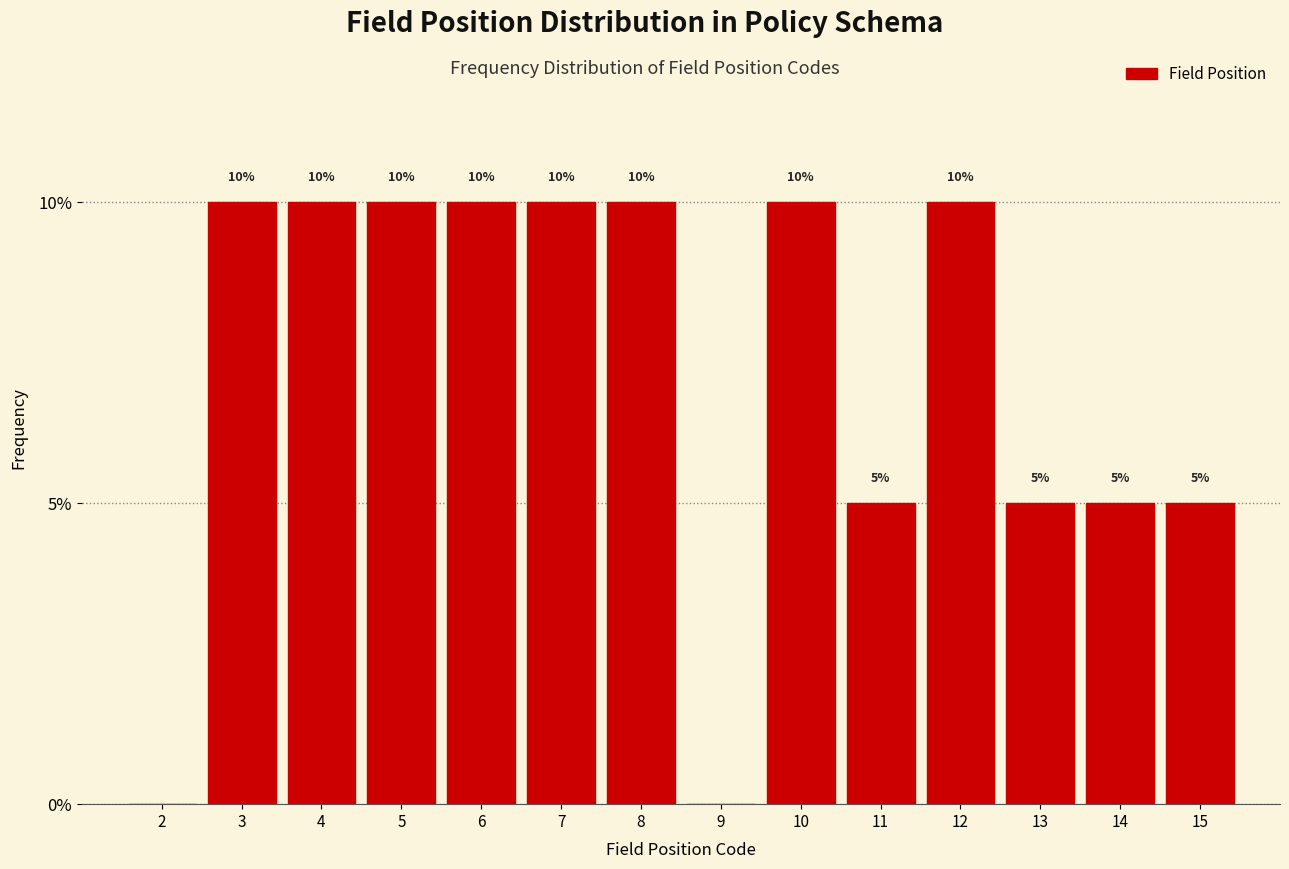

Reading right to left, list all the values displayed in this chart.

15=5	14=5	13=5	12=10	11=5	10=10	9=0	8=10	7=10	6=10	5=10	4=10	3=10	2=0